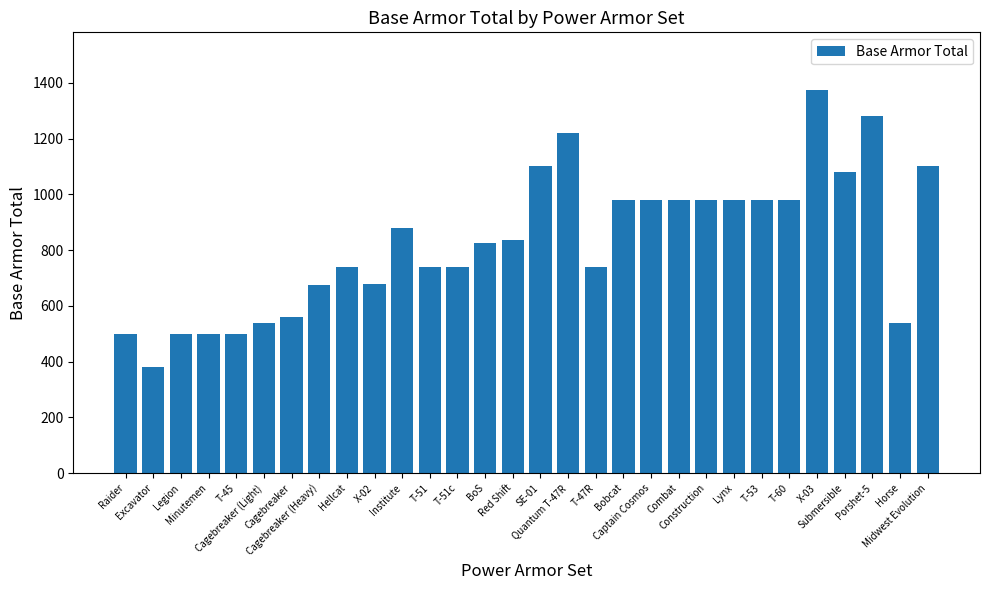

What is the smallest value displayed?

380